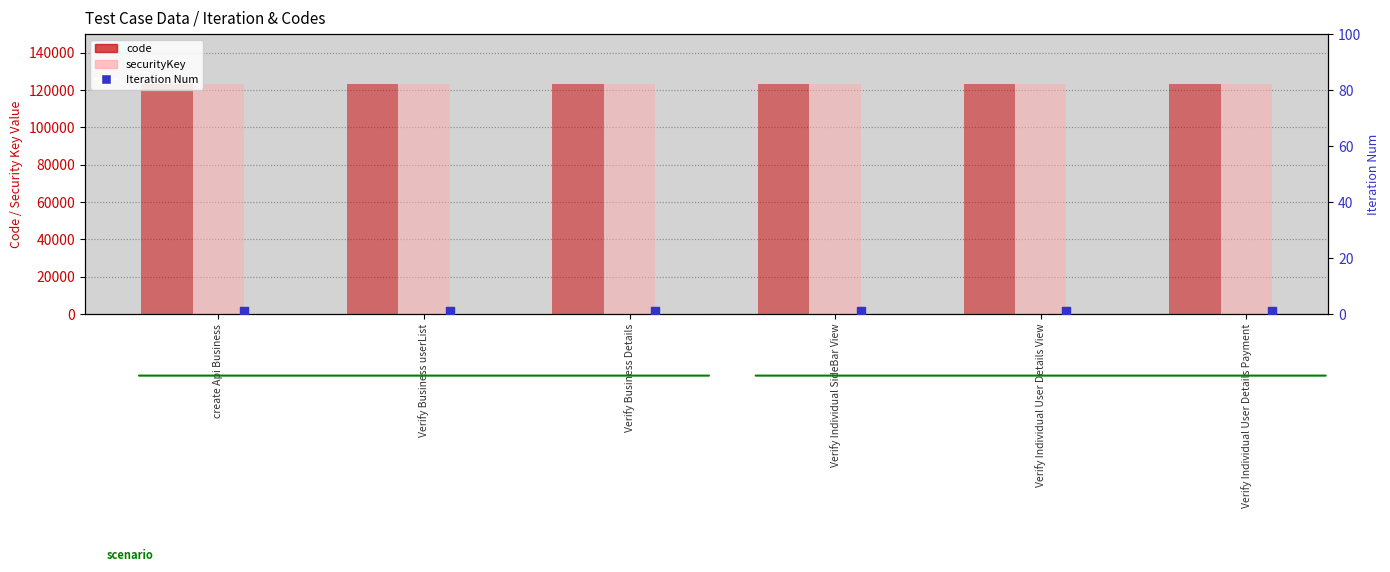

At which category is the sum across all series the highest?

create Api Business